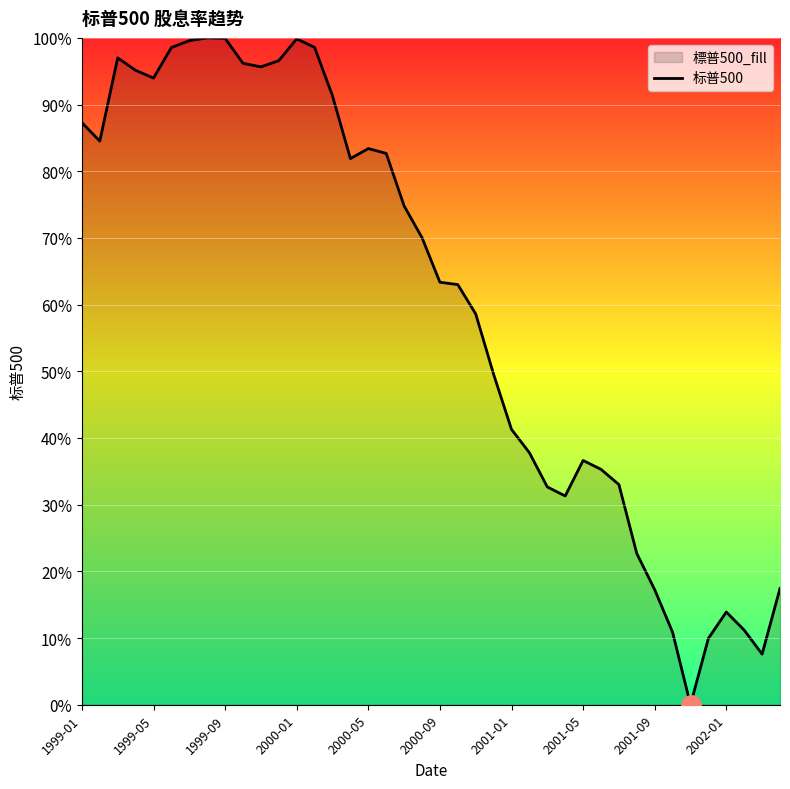

How many values exceed 70?

20